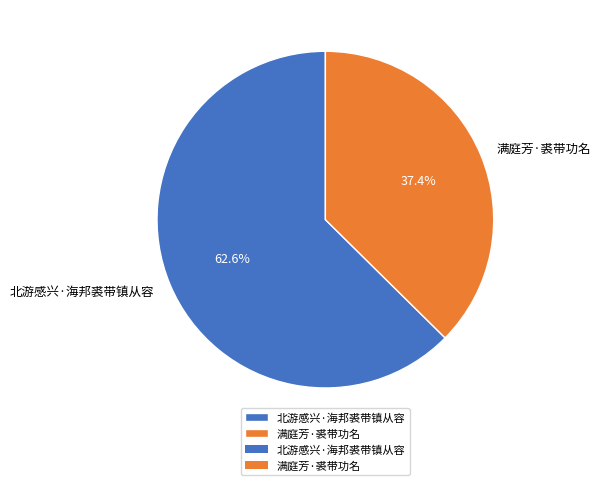

Combined, what portion of the pie is 满庭芳·裘带功名 and 北游感兴·海邦裘带镇从容?

100.0%